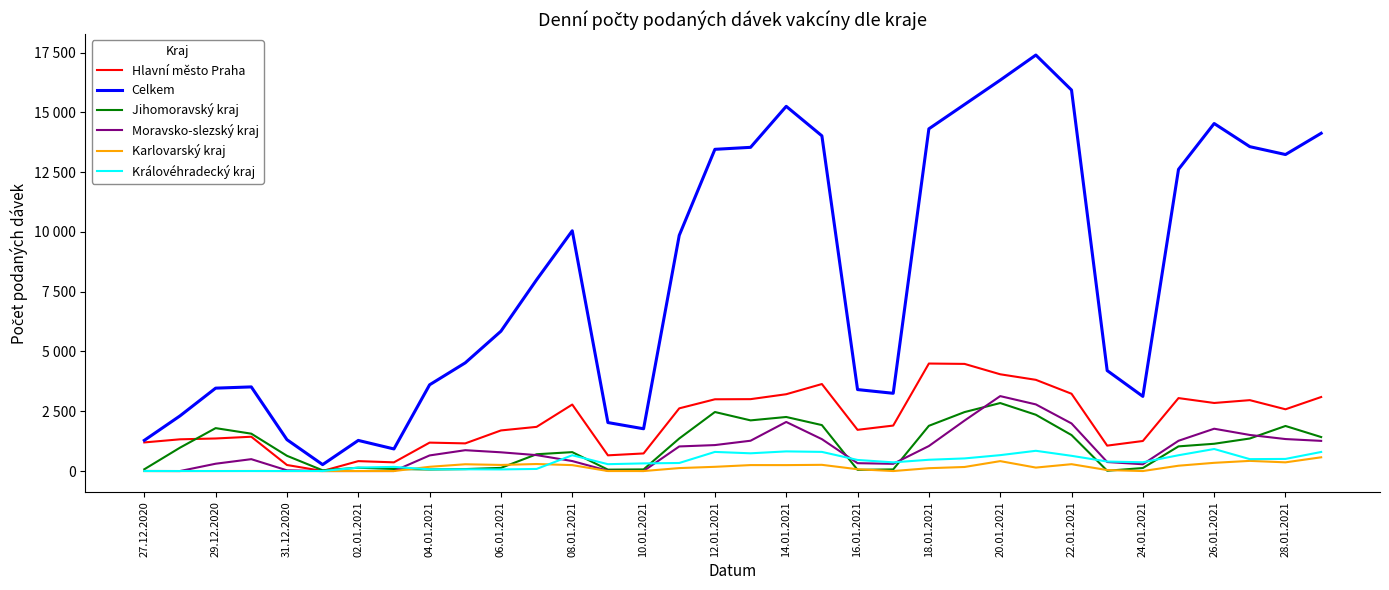

What is the value of the Královéhradecký kraj point at the 23rd from the left?

472